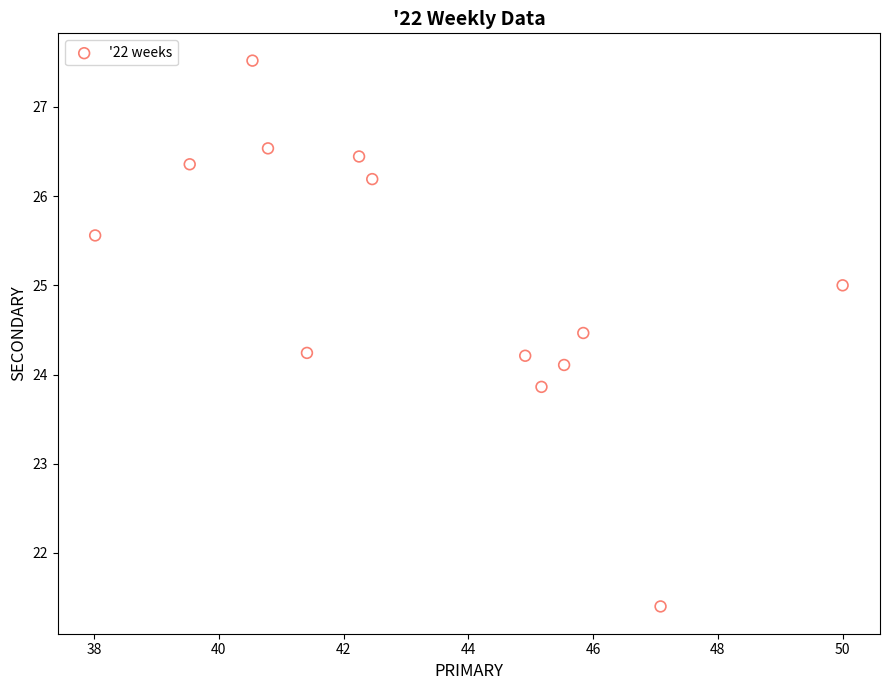

What is the range of Y values (max minus min)?

6.1